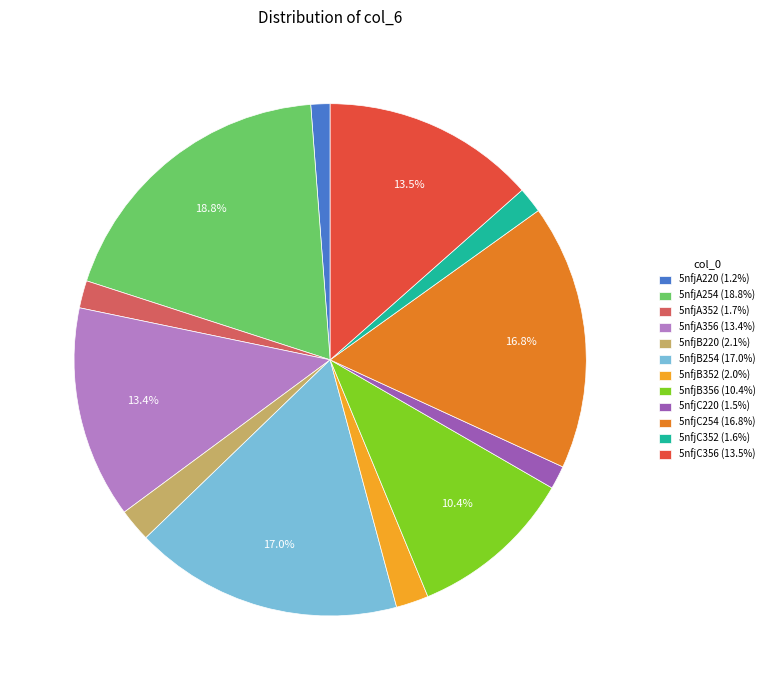

What is the largest slice in the pie chart?

5nfjA254